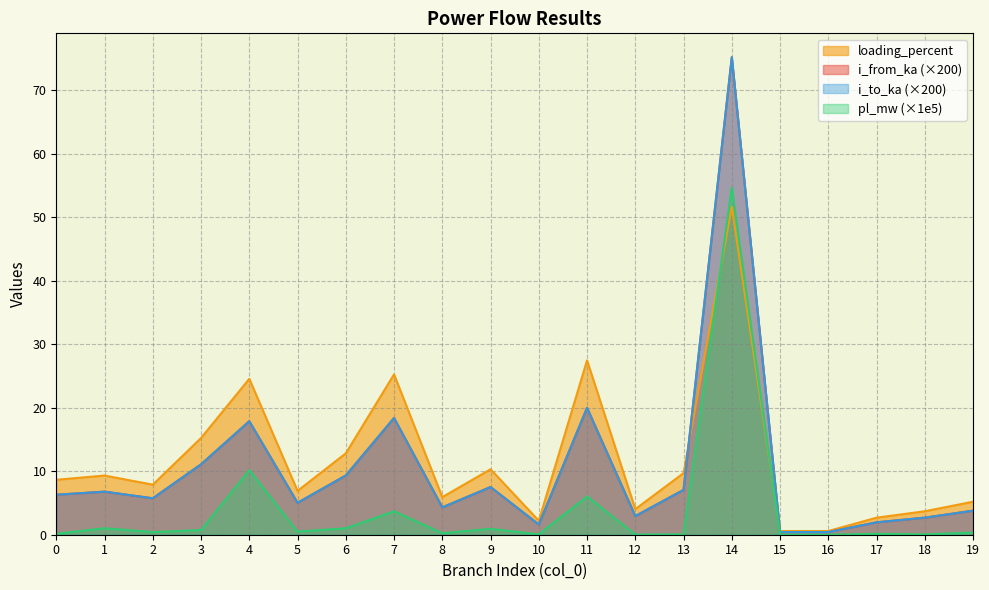

Which series has the largest range (max minus min)?

i_to_ka (×200)